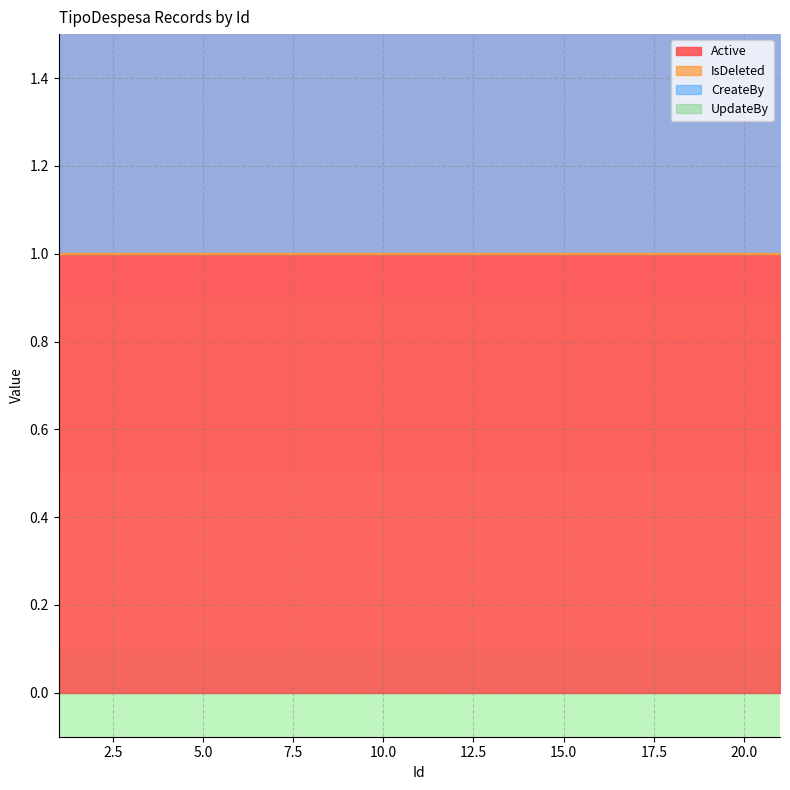

Which series has the largest range (max minus min)?

Active